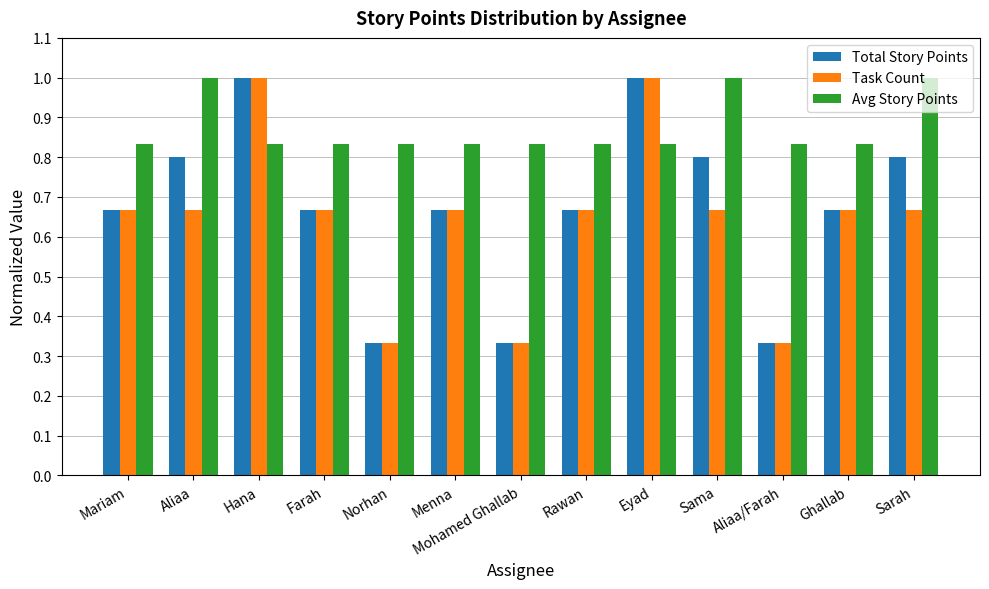

Is it true that Avg Story Points equals 1.4 at Aliaa?

False